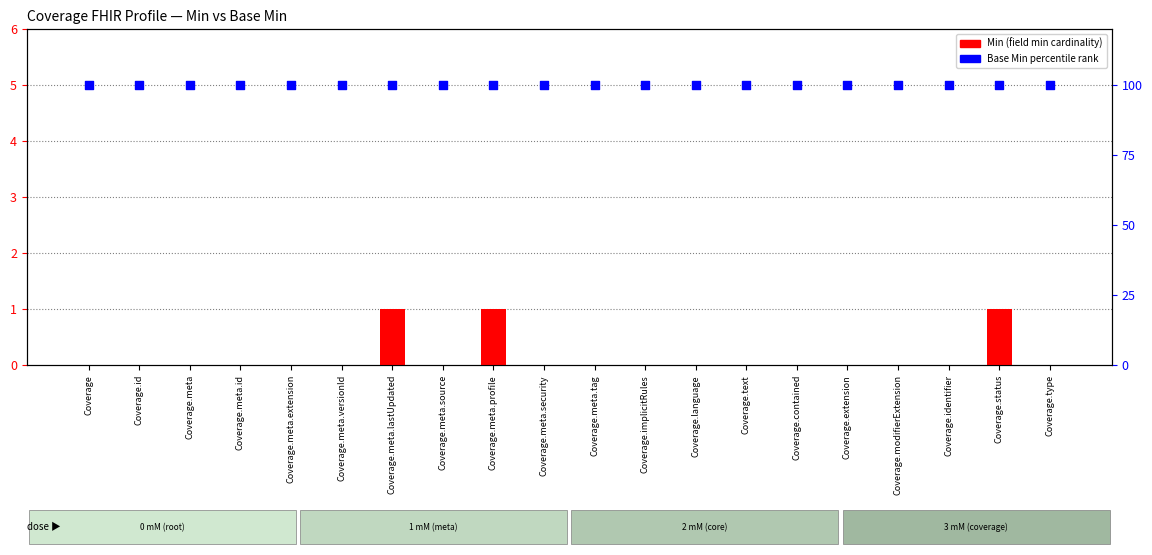

Which series has the largest total across all categories?

Base Min percentile rank